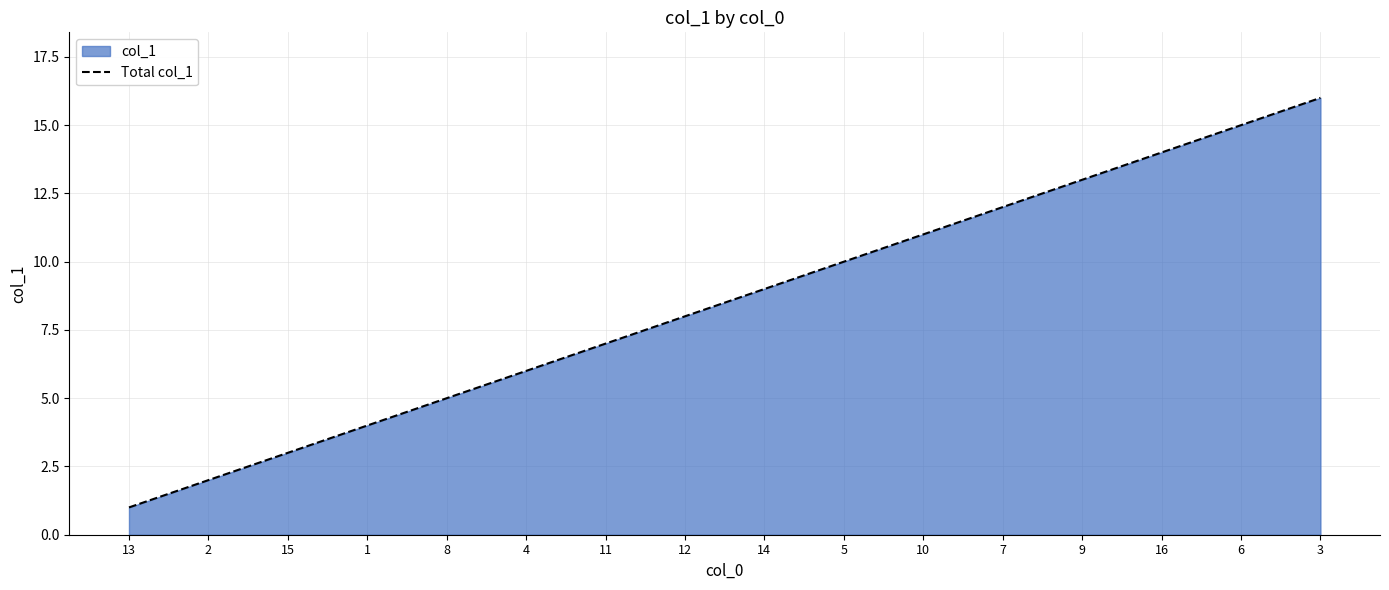

True or false: the data shows 2 at 13.

False